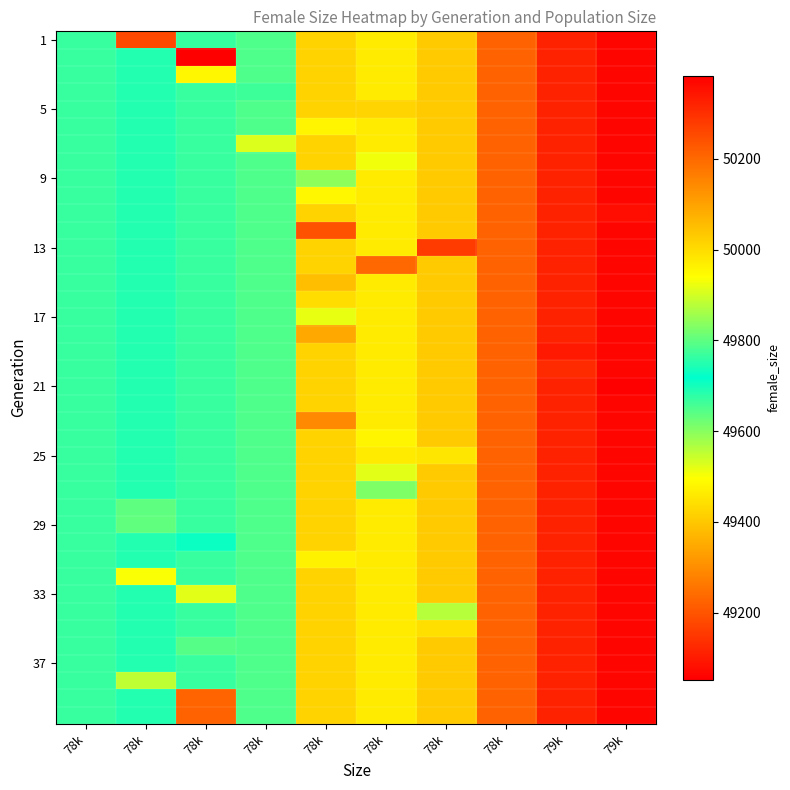

How many categories are shown in the chart?

10